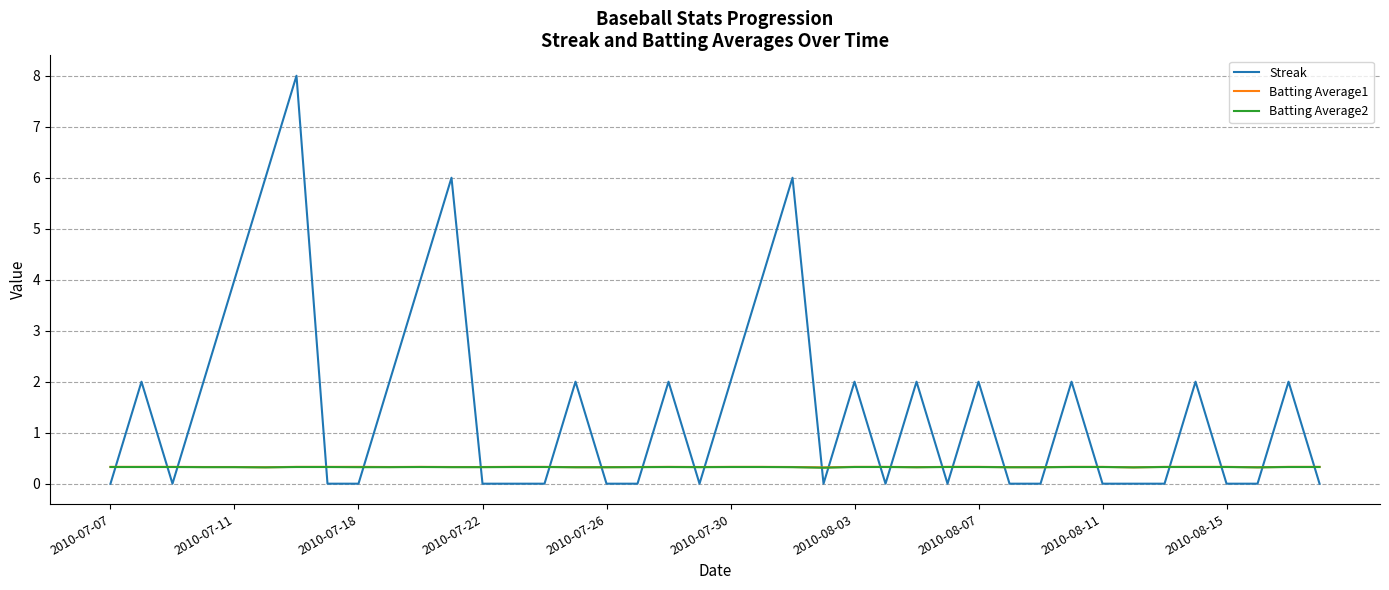

What is the greatest value displayed?

8.0